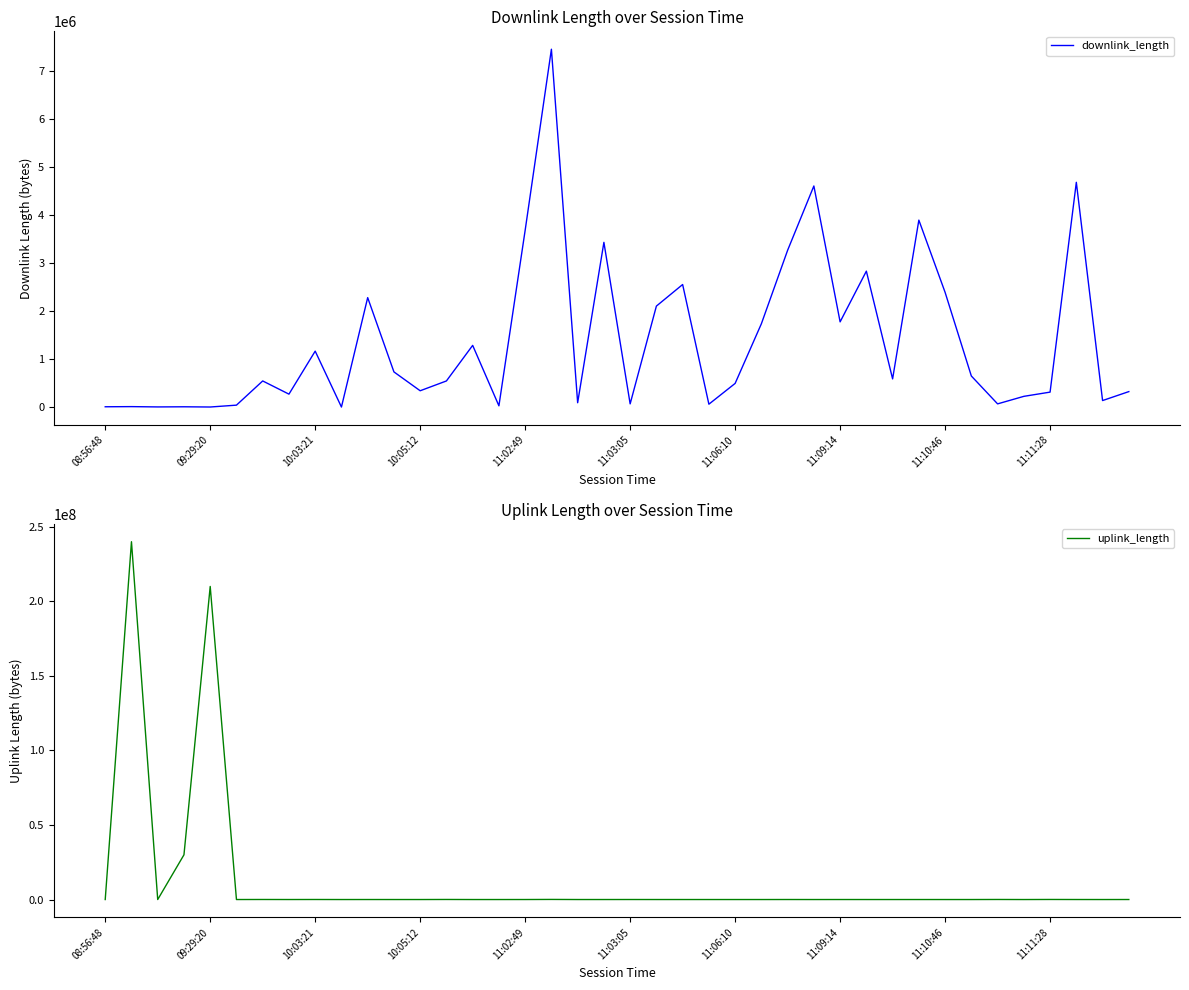

Which series has the widest spread of values?

uplink_length